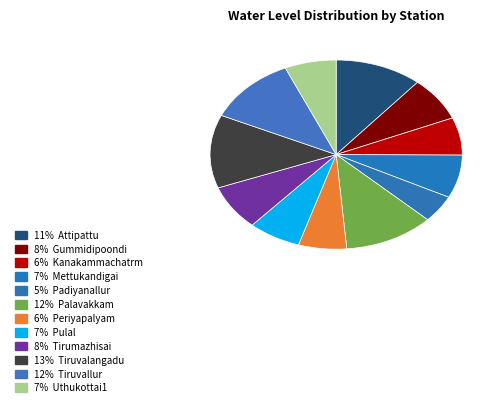

Is there a majority slice in this chart?

No